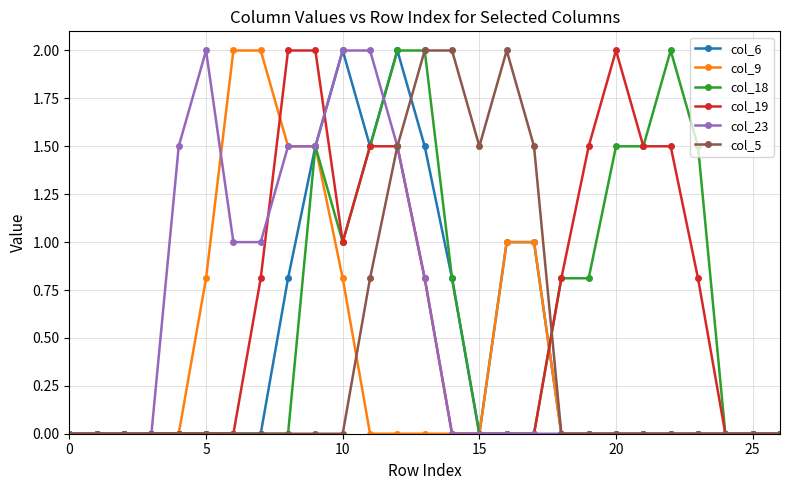

True or false: col_19 has more than 0 points higher than both neighbors.

True